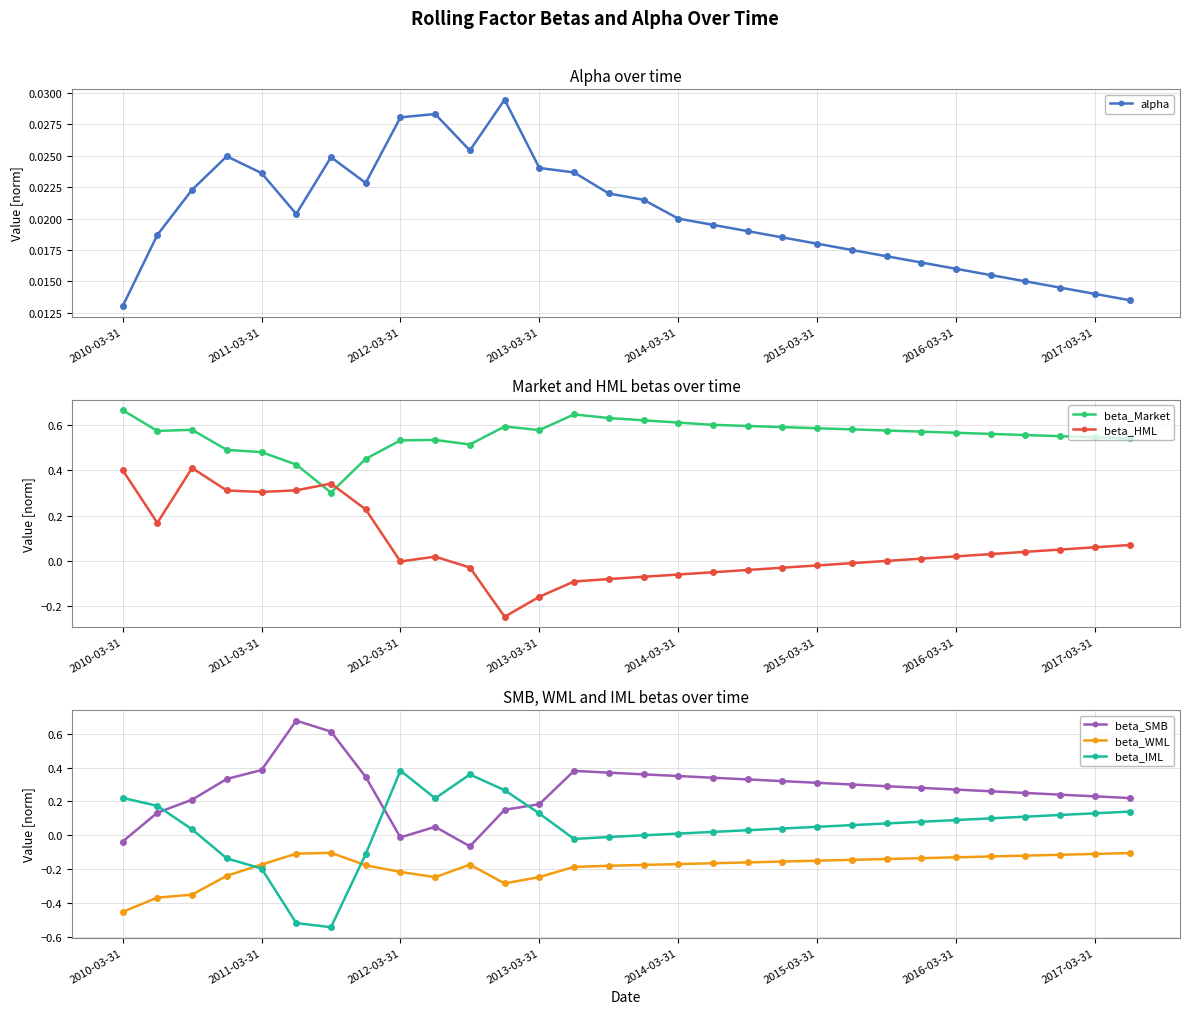

True or false: alpha and beta_Market cross at least once.

False